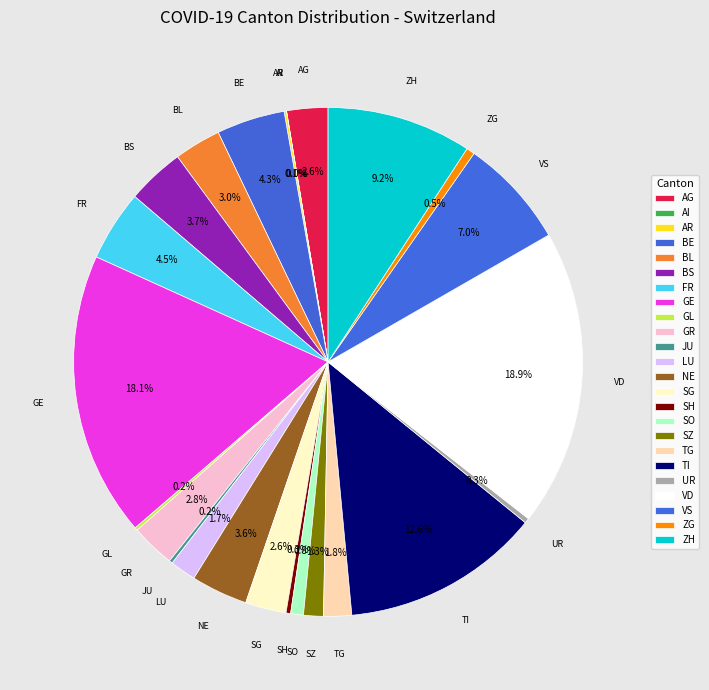

Does GL represent more than half of the total?

No